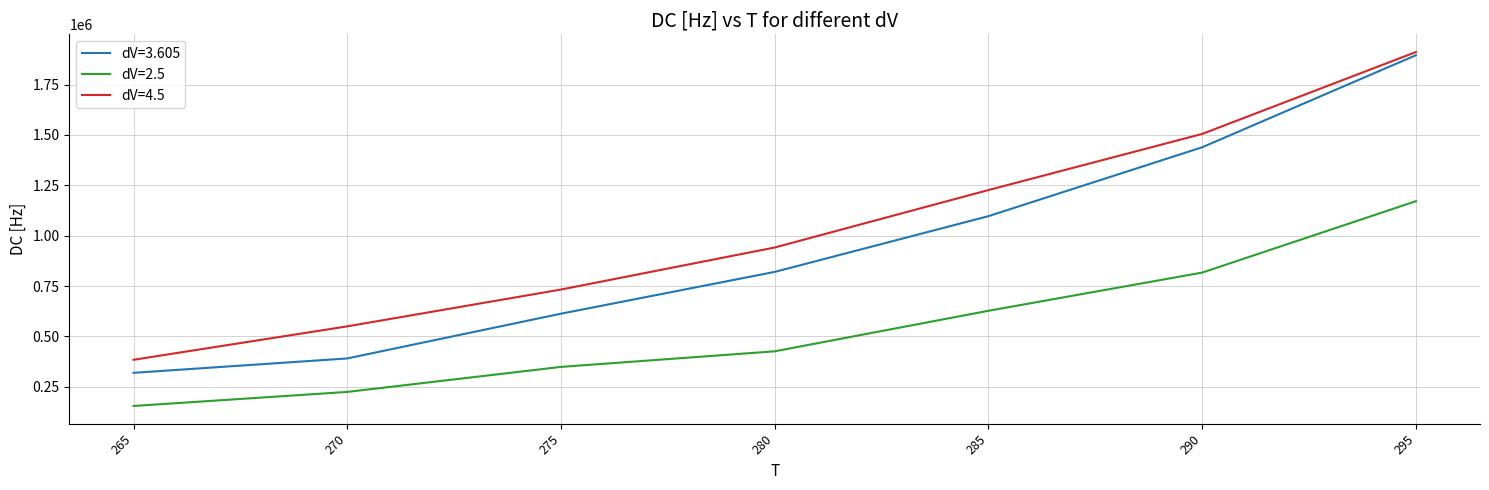

True or false: dV=3.605 has more than 1 interior local peaks.

False